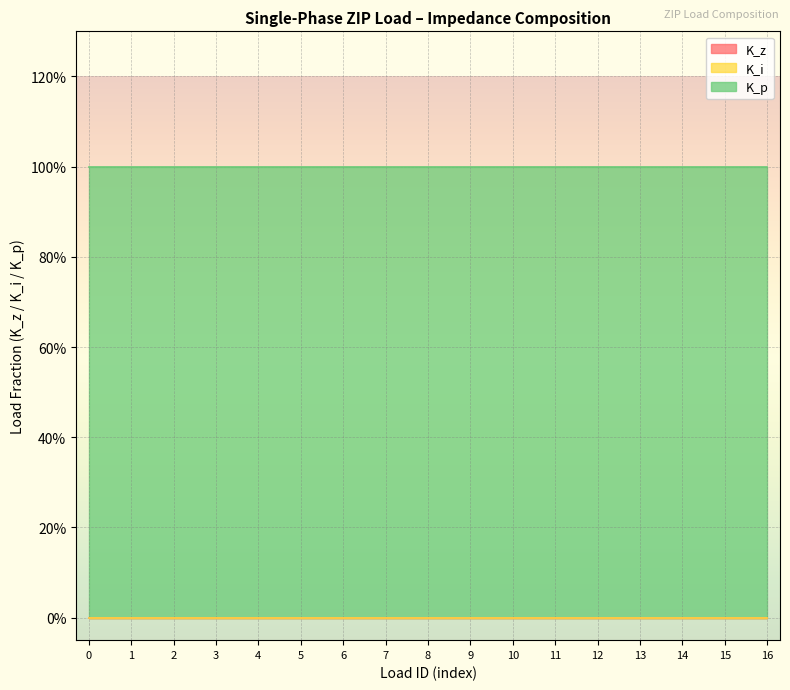

The value of K_p at LD_7536_36L8L3R2 is 0. True or false?

False